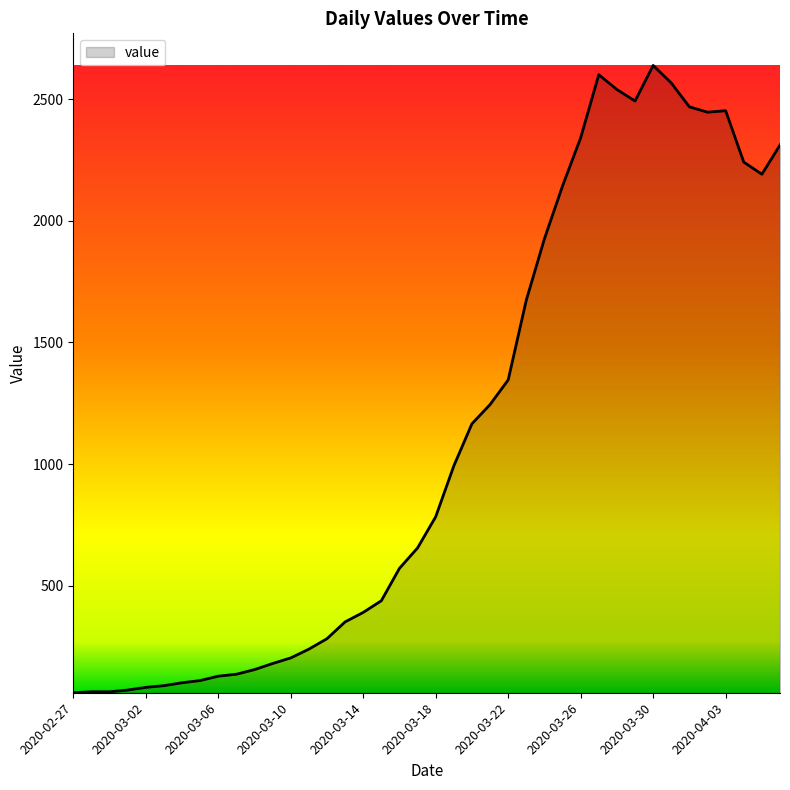

How many categories are shown in the chart?

40